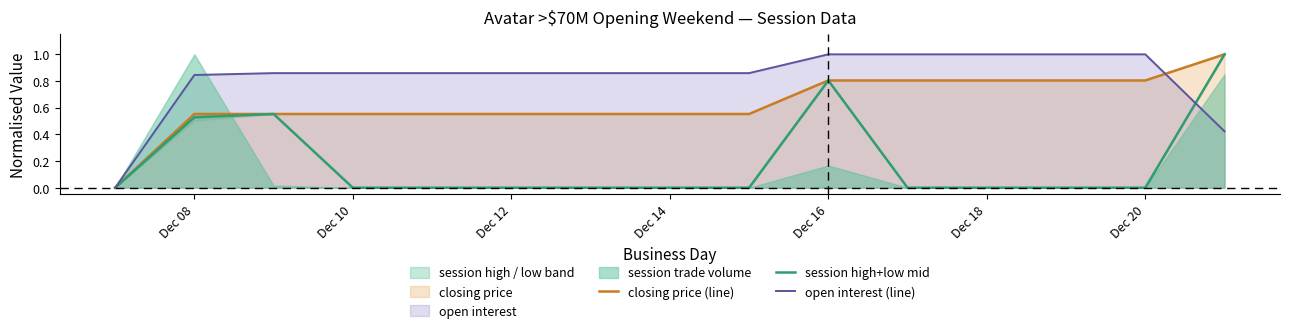

What is the maximum value for closing price (line)?

1.0